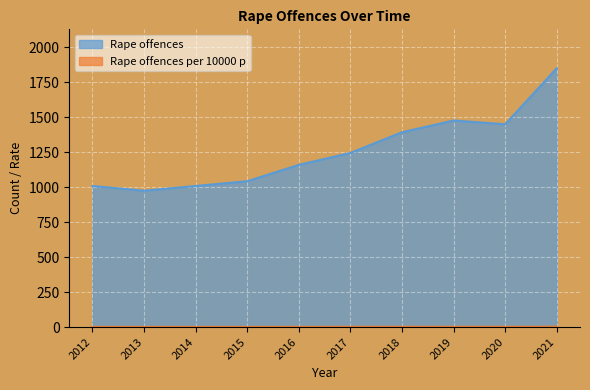

Reading left to right, extract all data points from this chart.

Rape offences: 1009.0	975.0	1009.0	1043.0	1160.0	1245.0	1393.0	1477.0	1450.0	1851.0
Rape offences per 10000 p: 1.9	1.8	1.8	1.9	2.1	2.3	2.5	2.7	2.6	3.3